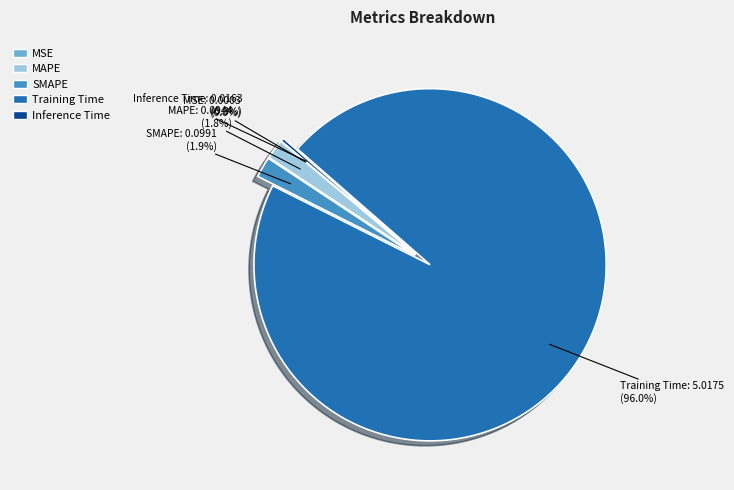

What portion of the pie excludes SMAPE?

98.1%